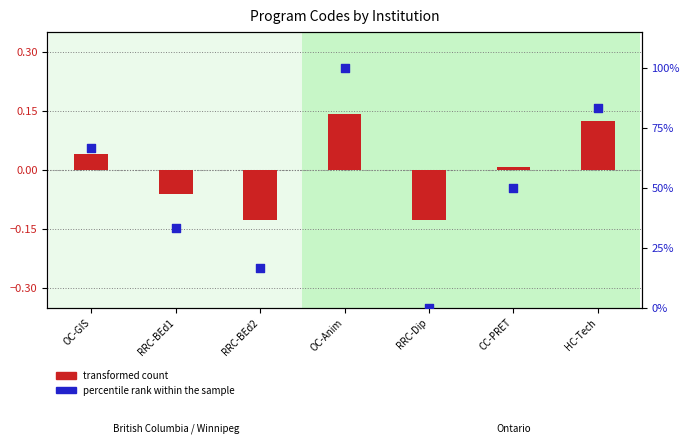

Which series has the largest total across all categories?

percentile rank within the sample